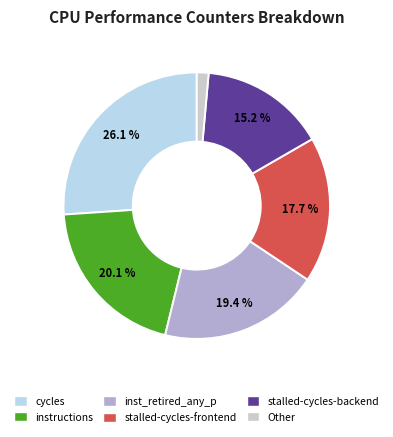

Does any single category account for the majority?

No